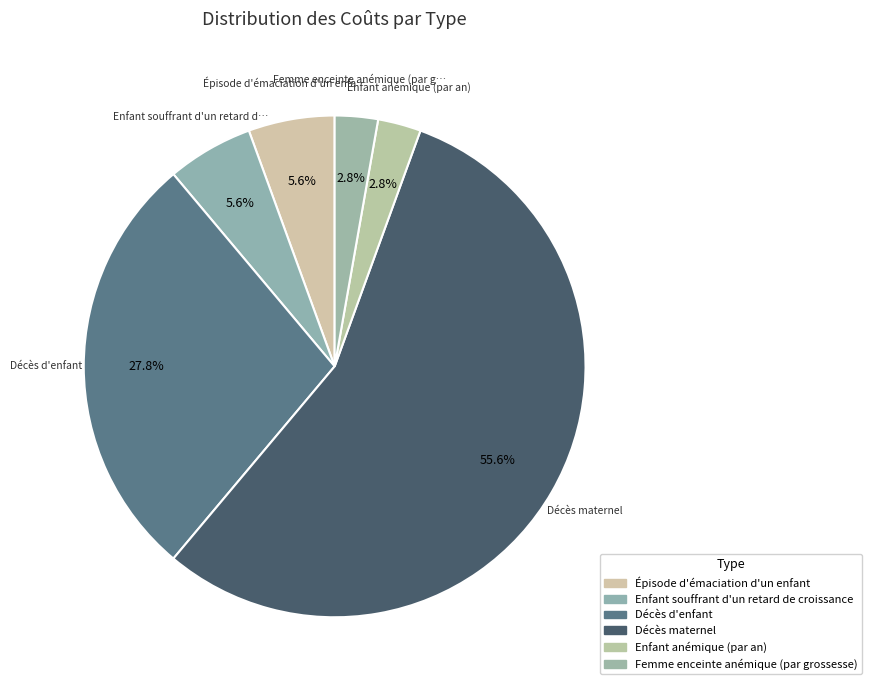

Which slice is the smallest?

Enfant anémique (par an)